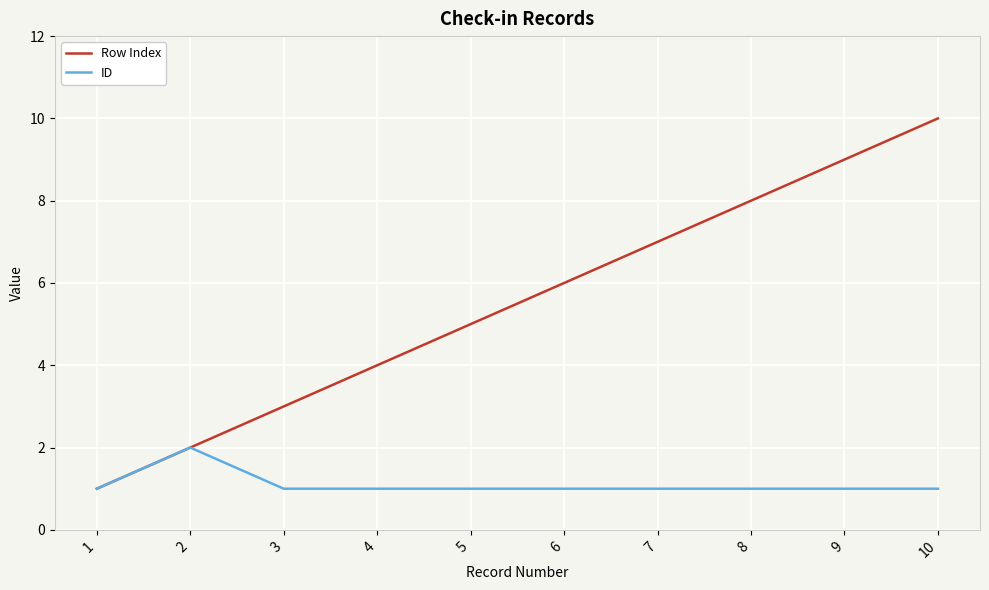

Reading left to right, list all the values displayed in this chart.

Row Index: 1	2	3	4	5	6	7	8	9	10
ID: 1	2	1	1	1	1	1	1	1	1